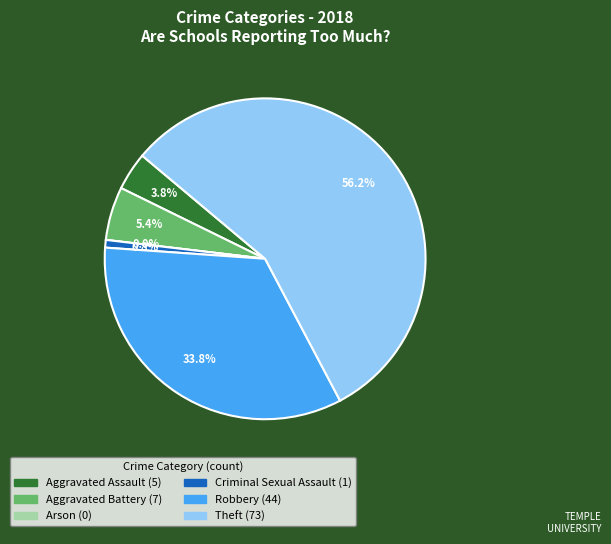

Which category has the smallest portion of the pie?

Arson